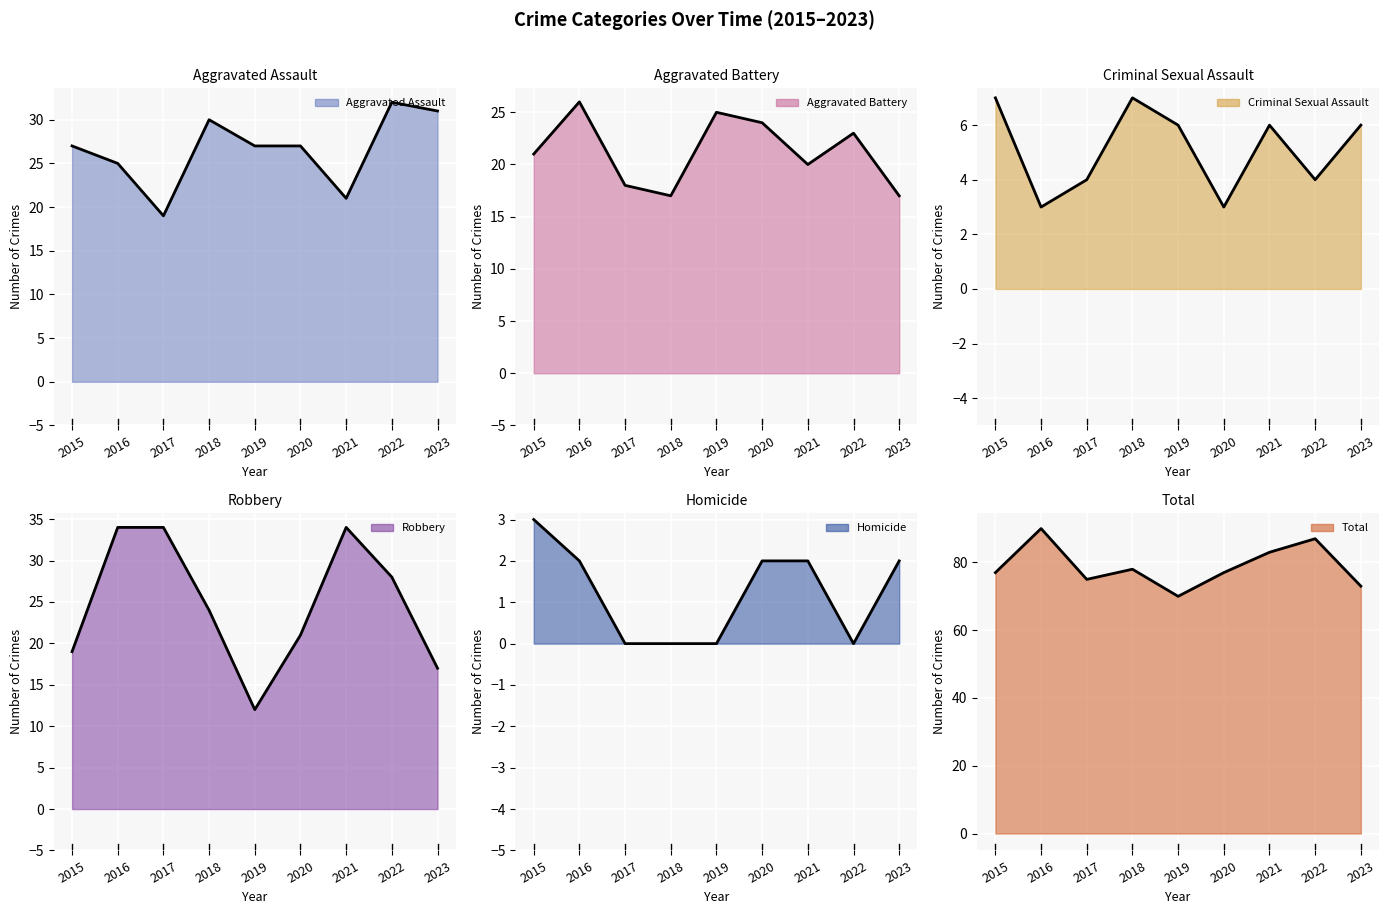

The value of Criminal Sexual Assault at 2022 is 4. True or false?

True